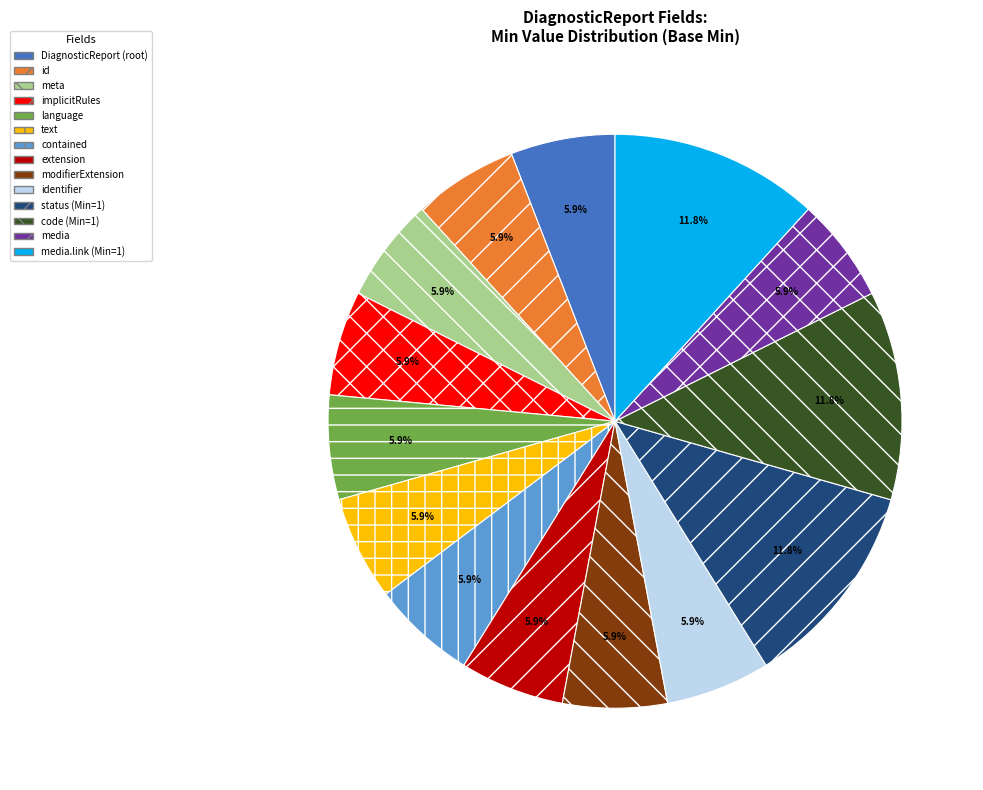

Does any single category account for the majority?

No